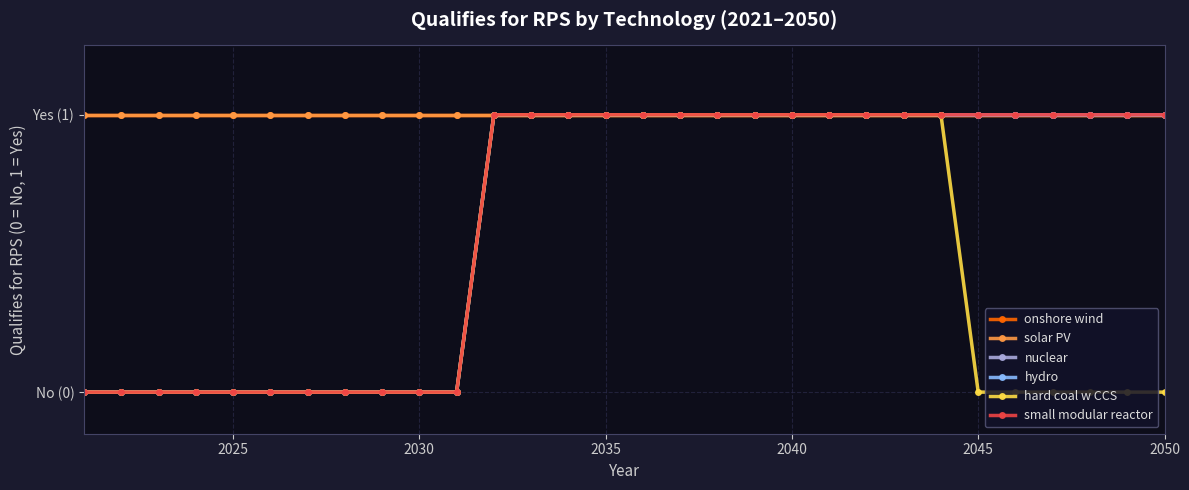

True or false: nuclear has more than 2 interior local peaks.

False